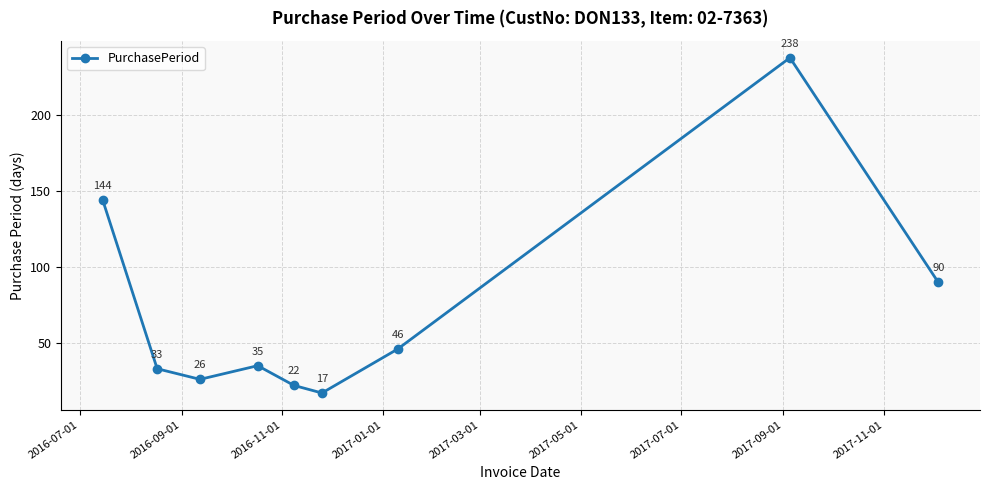

What is the value of the 3rd point from the left?

26